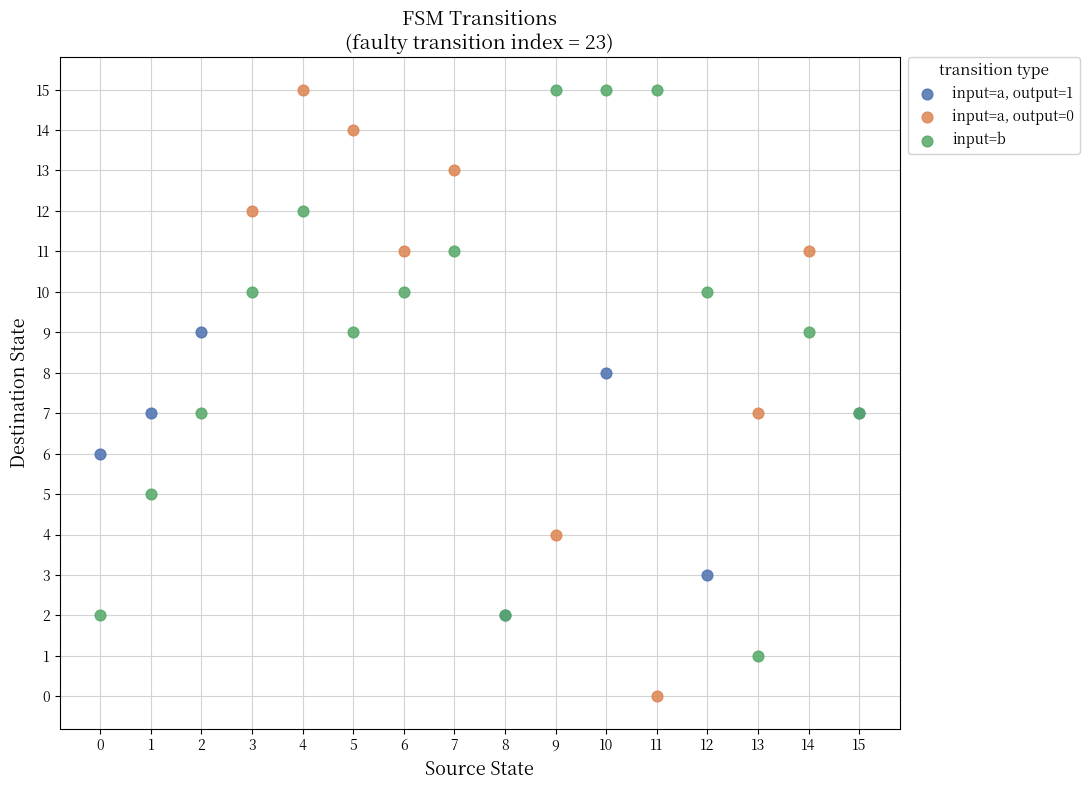

Which series contains the lowest Y value?

input=a, output=0